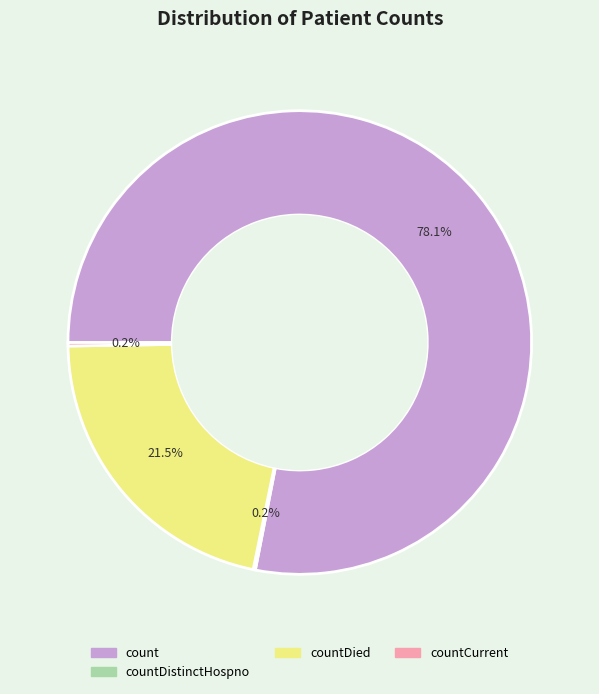

Does any single category account for the majority?

Yes